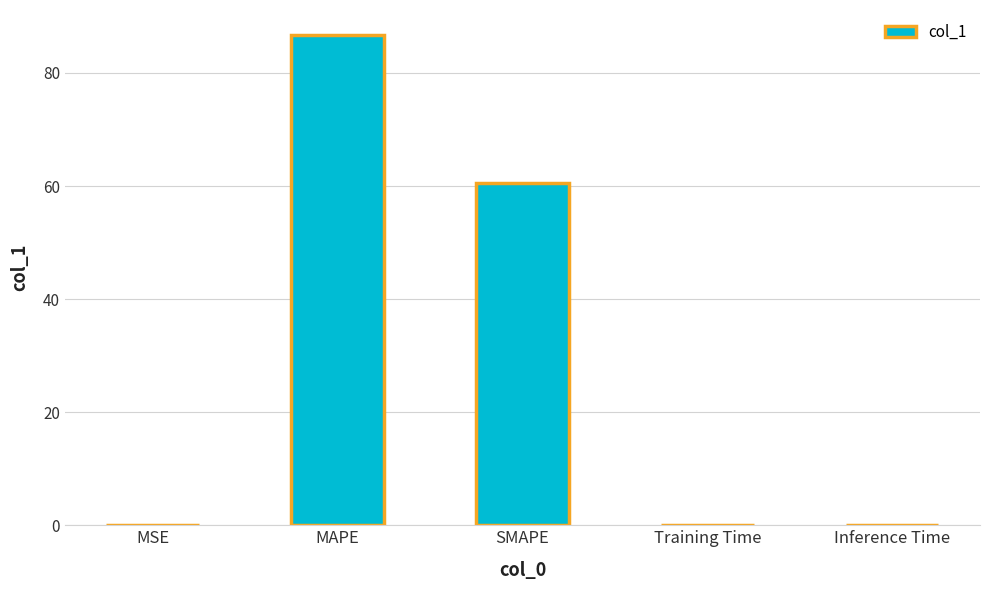

What is the sum of all values?

147.4